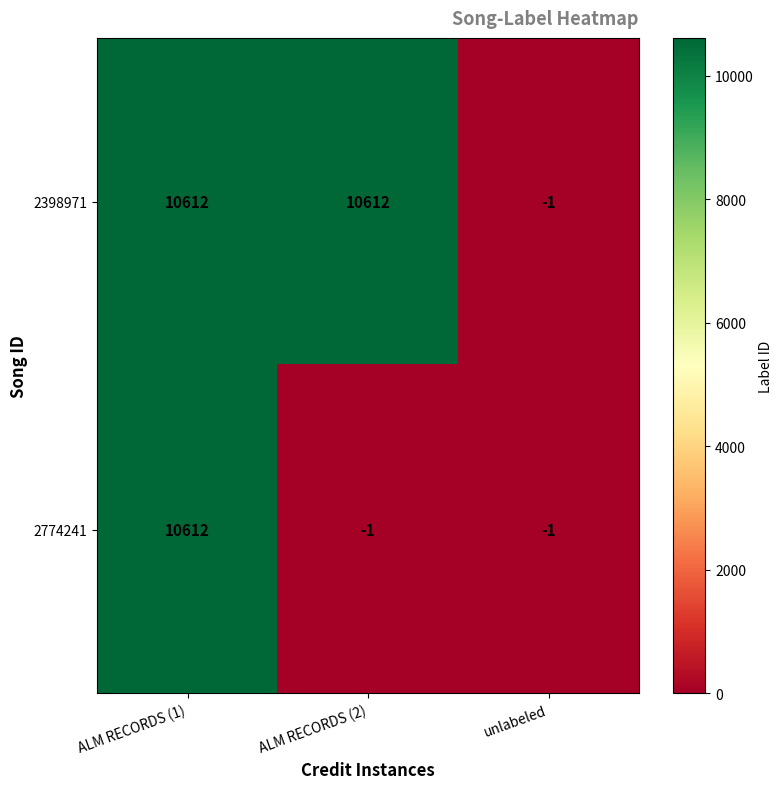

At which label does 2398971 reach its minimum?

unlabeled